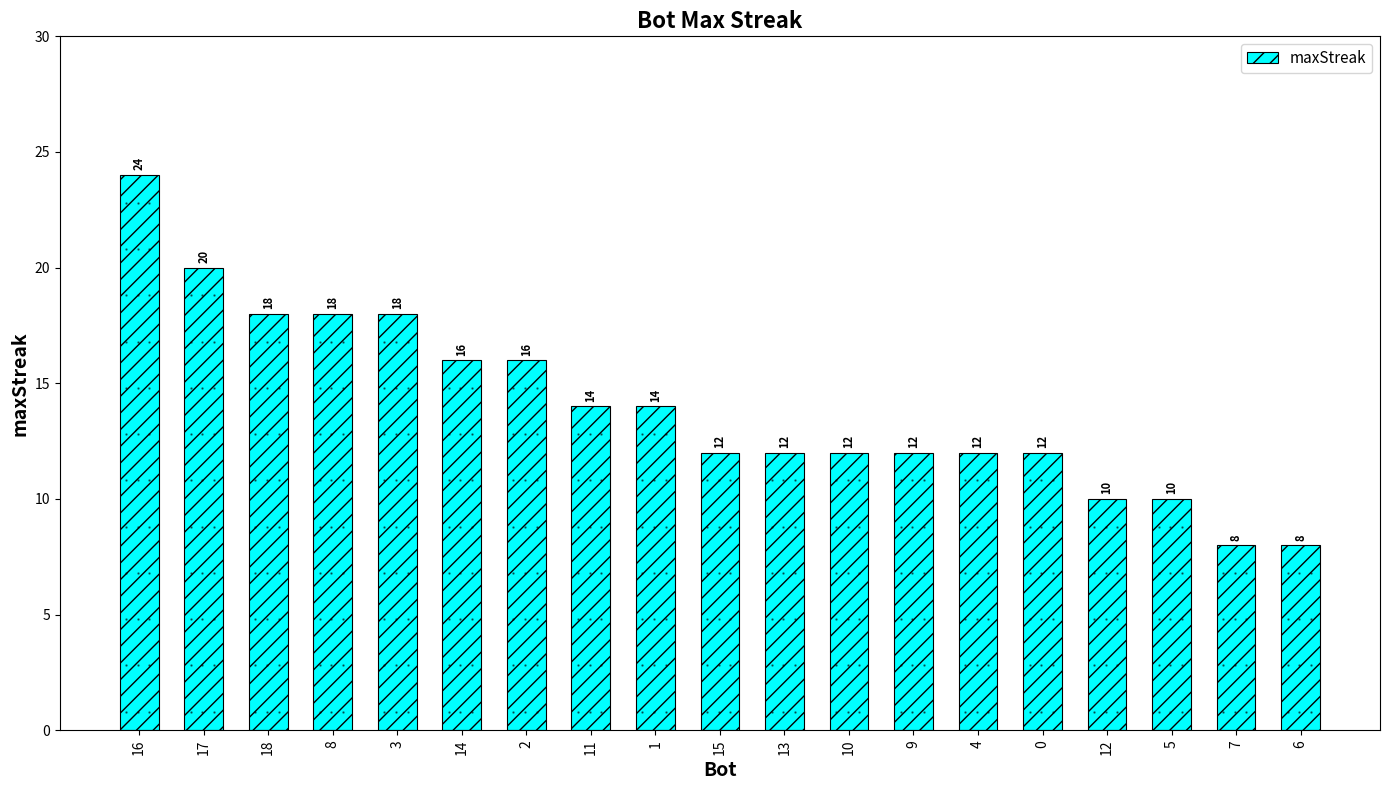

What is the ratio of the value at 9 to the value at 13?

1.0